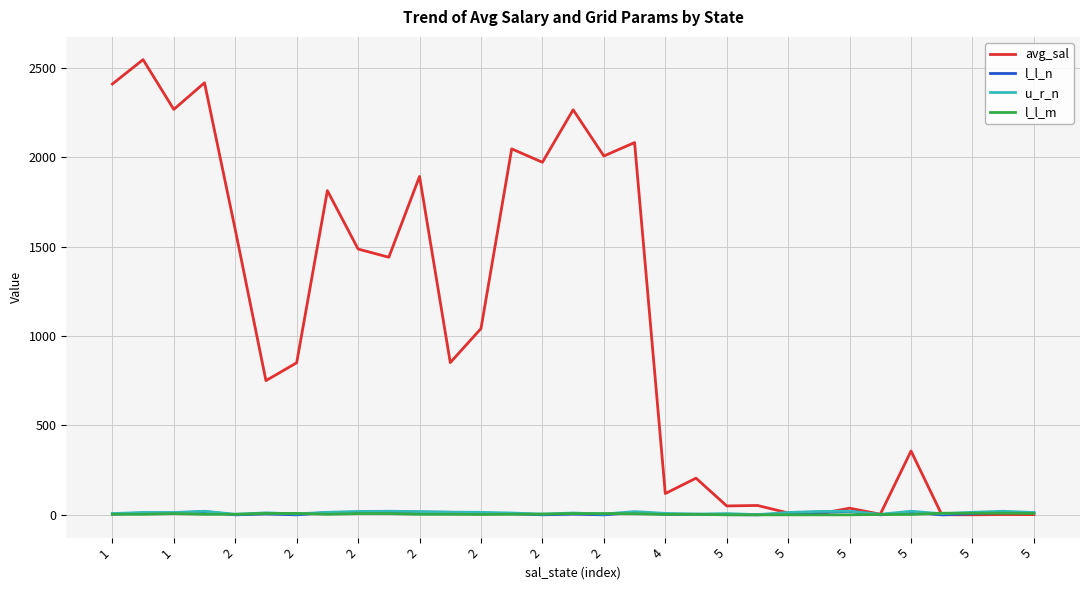

Which series has the largest range (max minus min)?

avg_sal